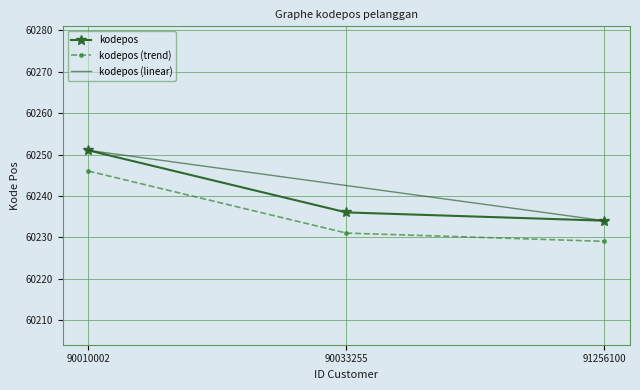

Rank the series at 90033255 from highest to lowest value.

kodepos (linear), kodepos, kodepos (trend)